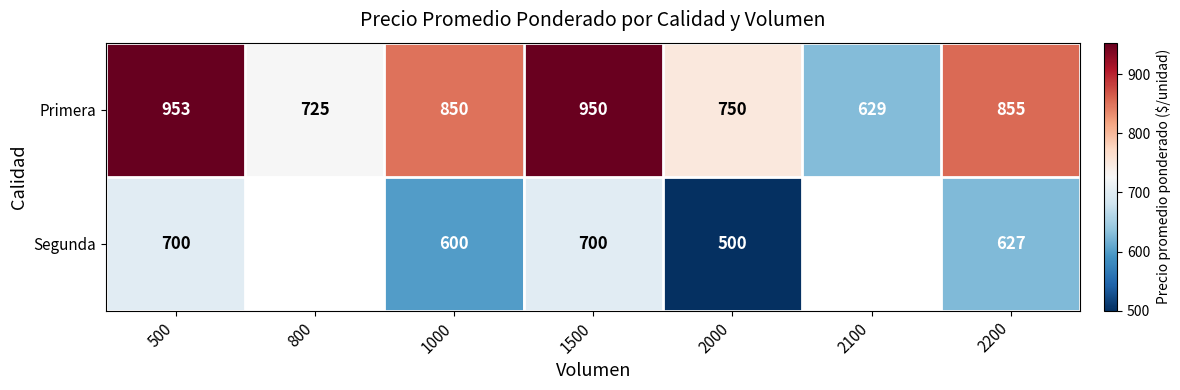

The Primera series shows 315.8 at 500. True or false?

False